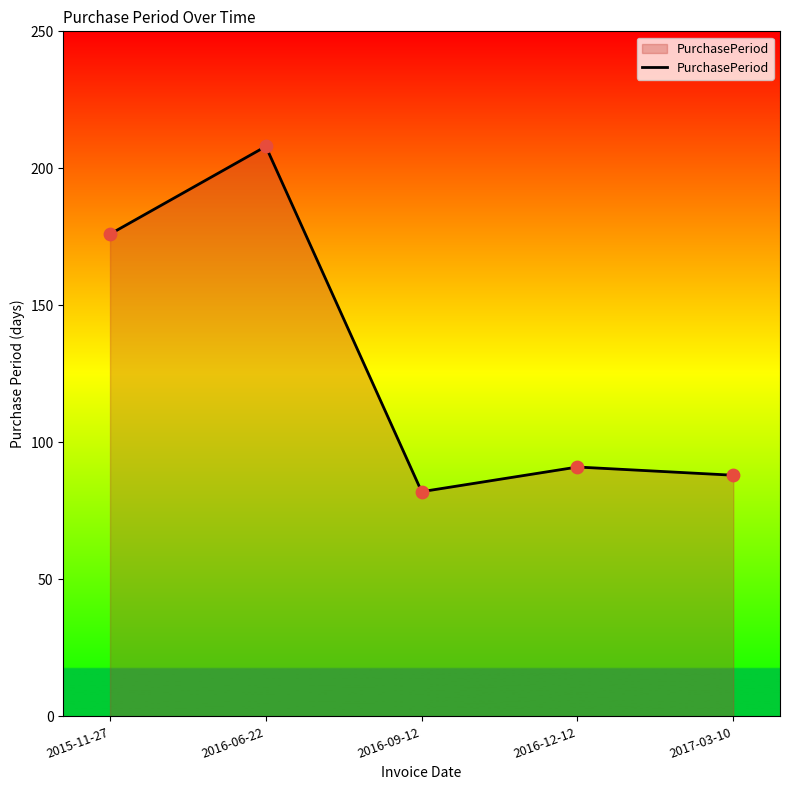

What is the ratio of the value at 2016-06-22 to the value at 2016-12-12?

2.3